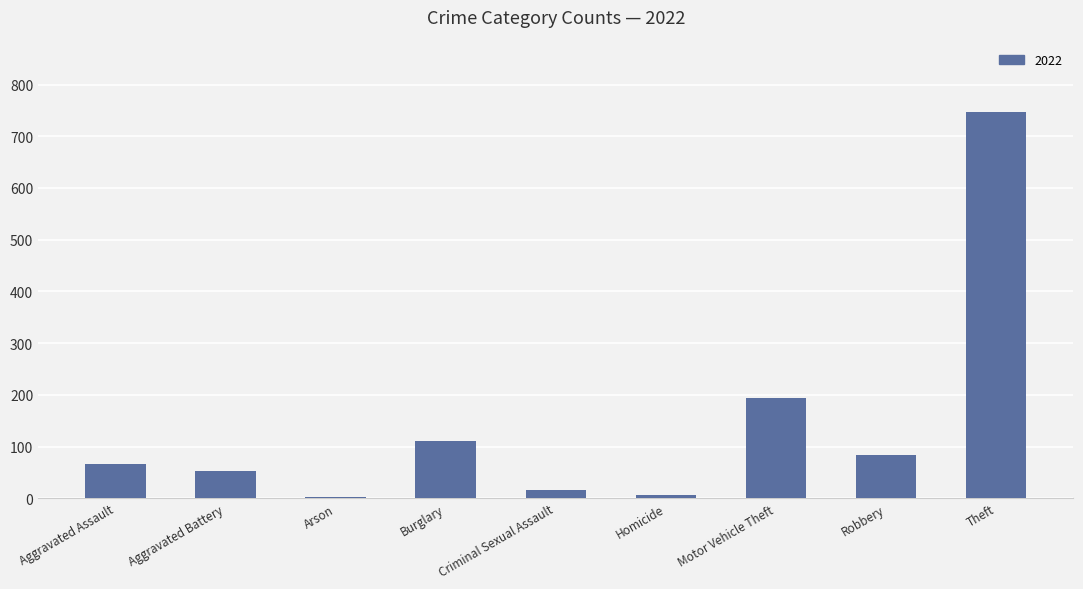

What position from the left is Robbery?

8